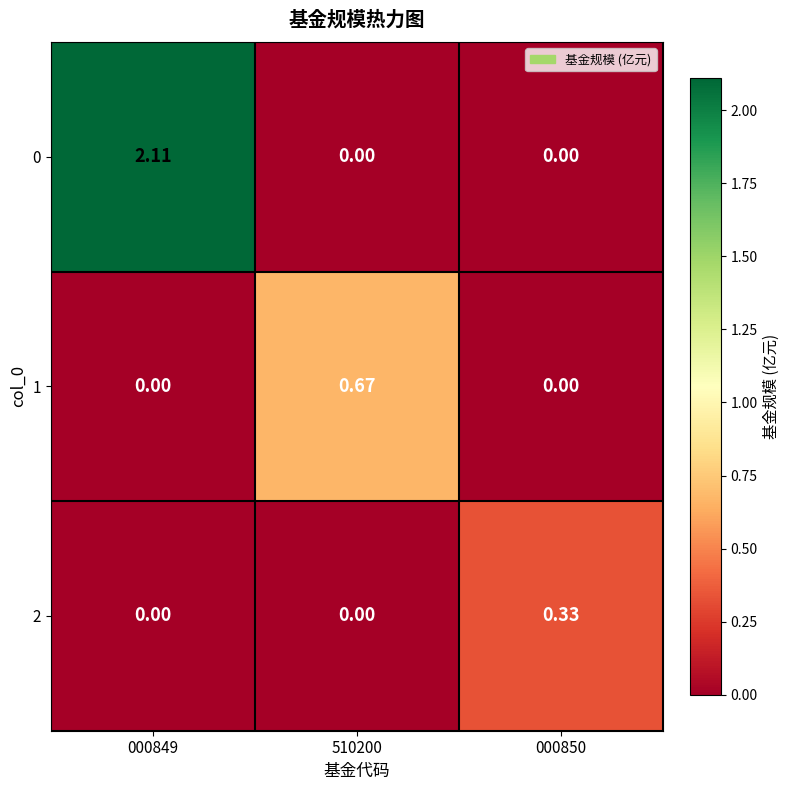

Between 510200 and 000850, which series saw the biggest shift?

1